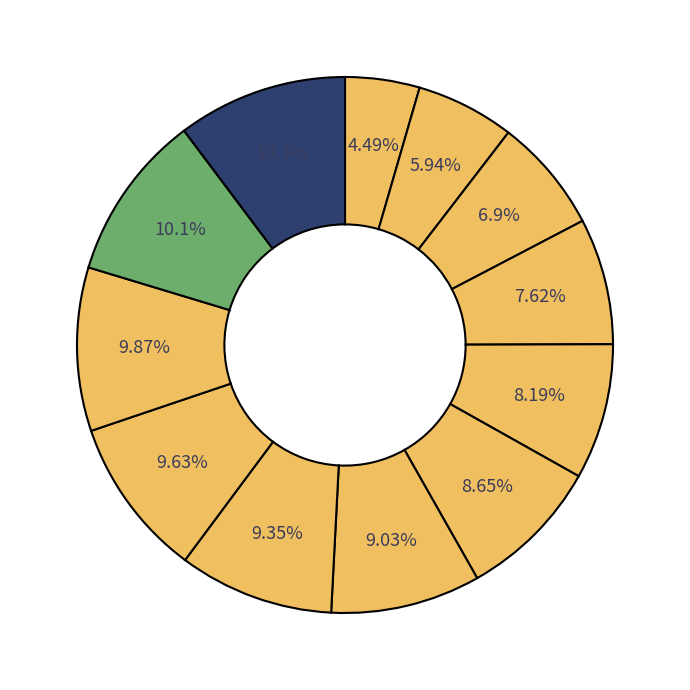

How many slices are in this pie chart?

12